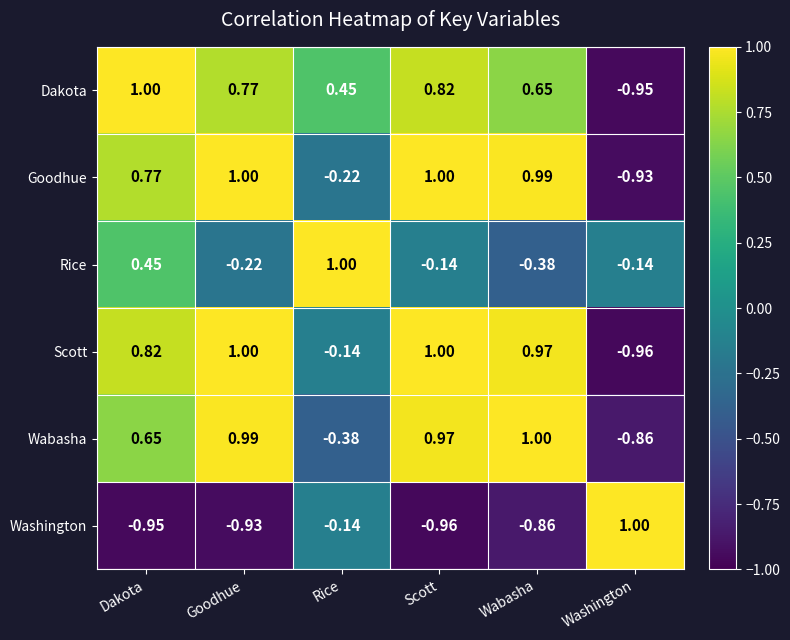

At which label does Goodhue reach its minimum?

Washington